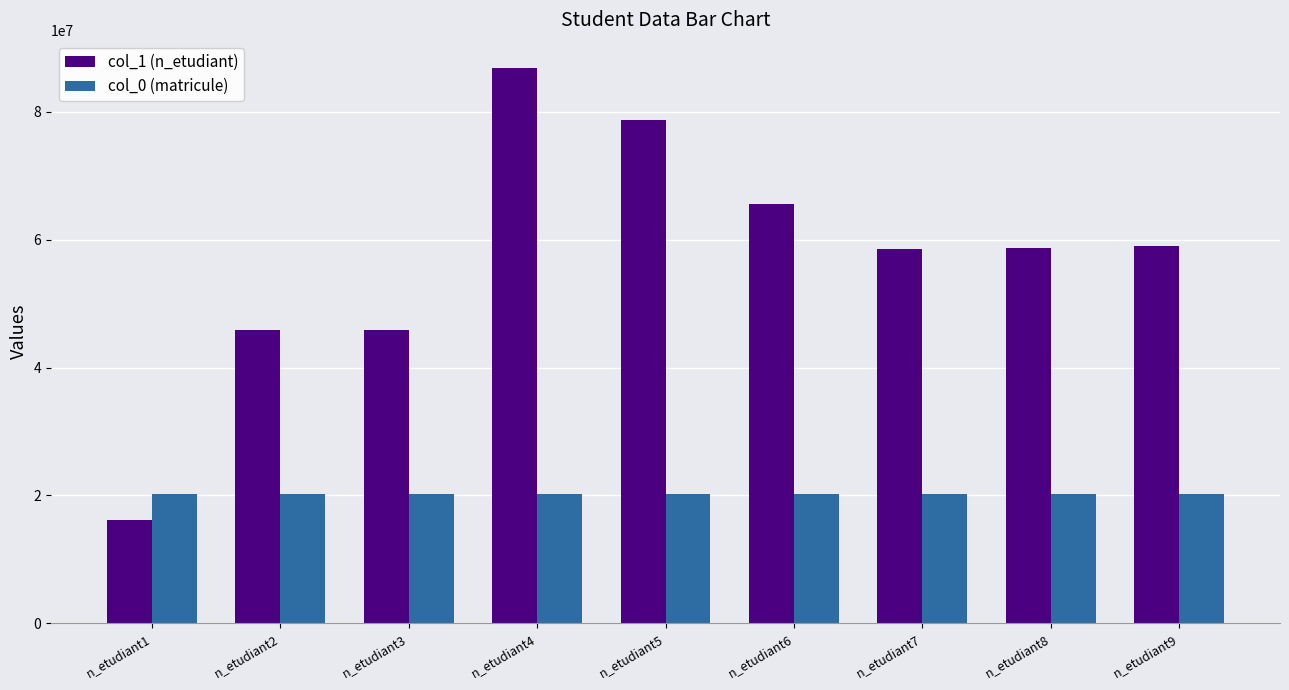

The value of col_1 (n_etudiant) at n_etudiant2 is 45876254. True or false?

True